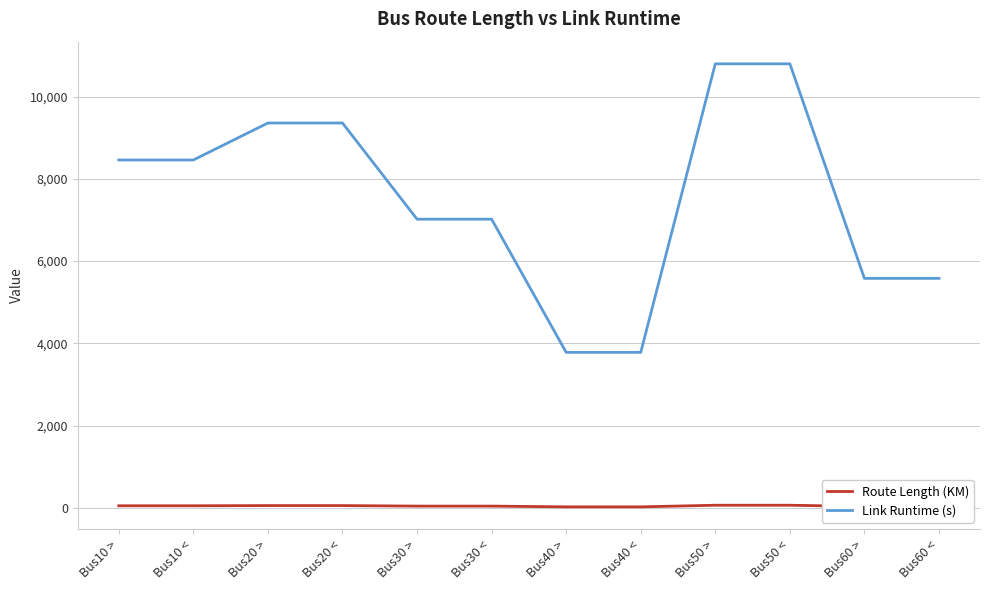

What is the maximum value for Link Runtime (s)?

10800